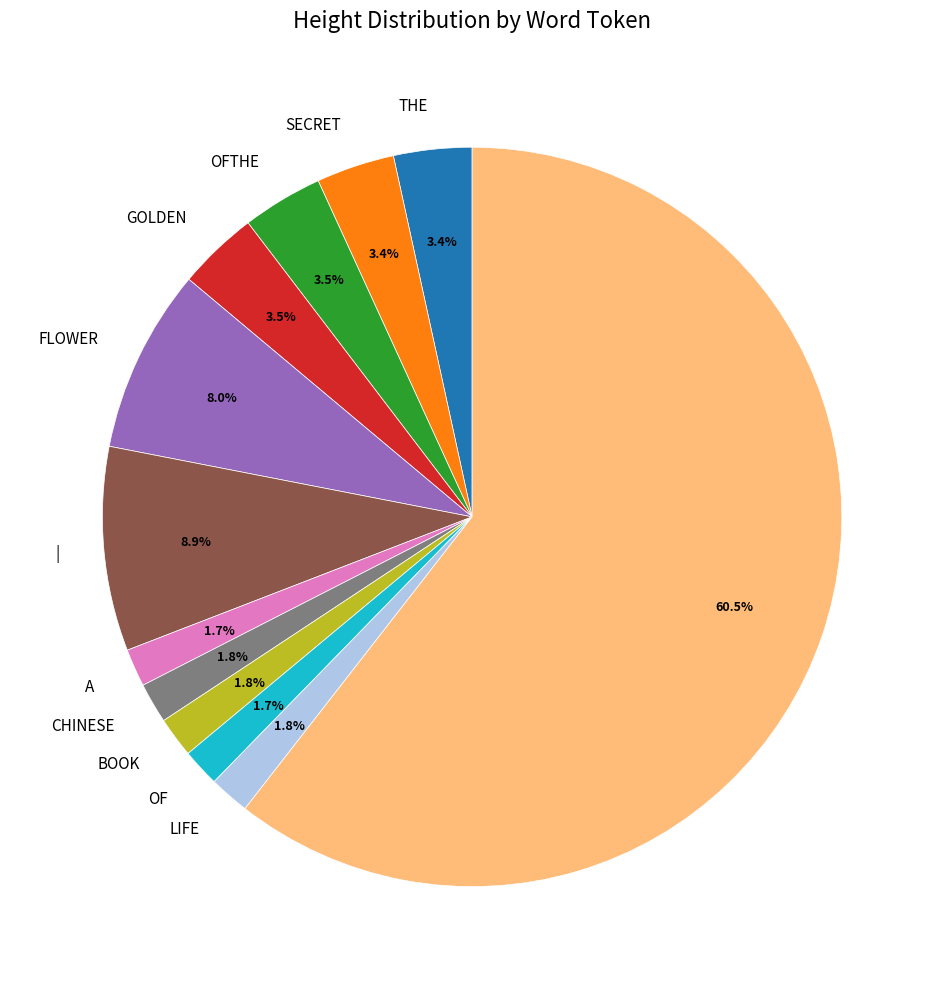

To the nearest percent, what is the difference between the largest and smallest slice percentages?

59%